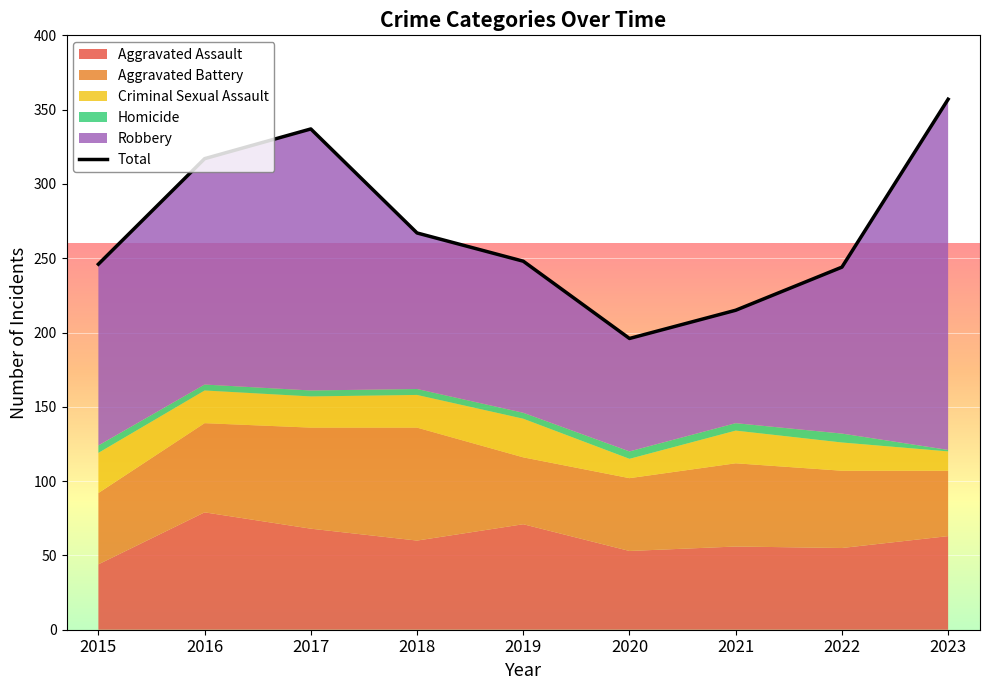

True or false: Homicide and Criminal Sexual Assault cross at least once.

False